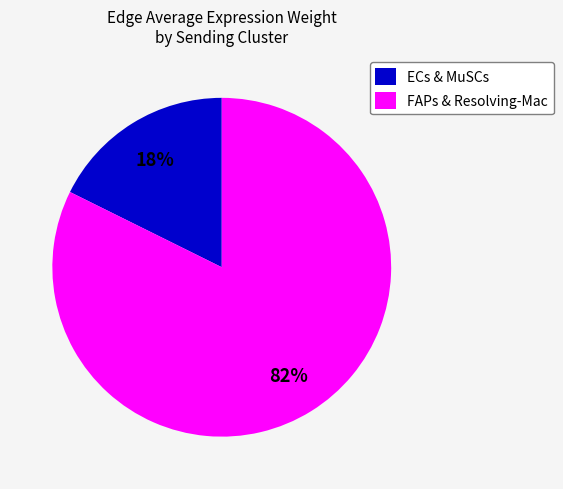

Which has a higher value, ECs & MuSCs or FAPs & Resolving-Mac?

FAPs & Resolving-Mac